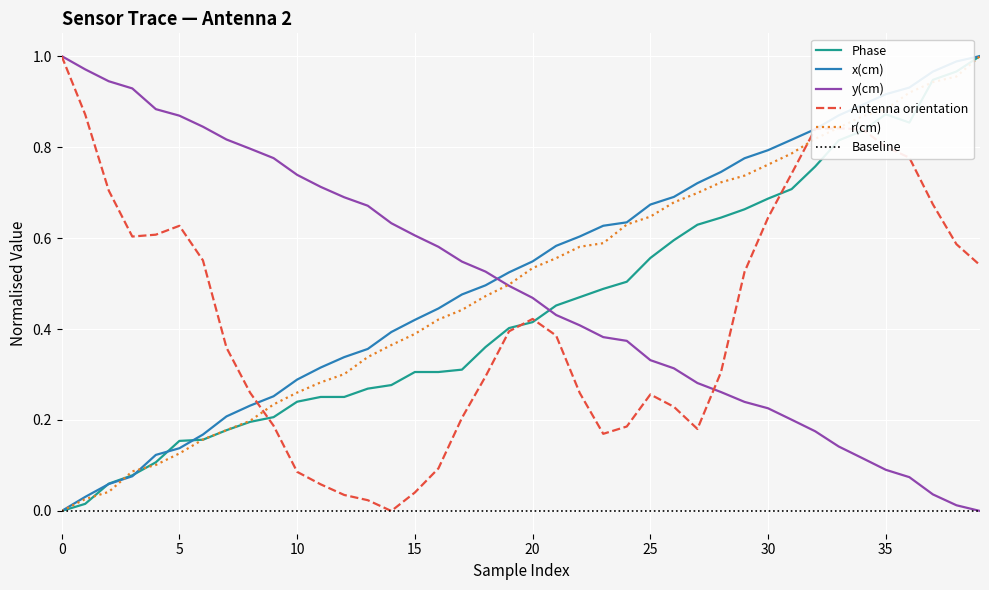

Is it true that y(cm) equals 0.5 at 20?

True